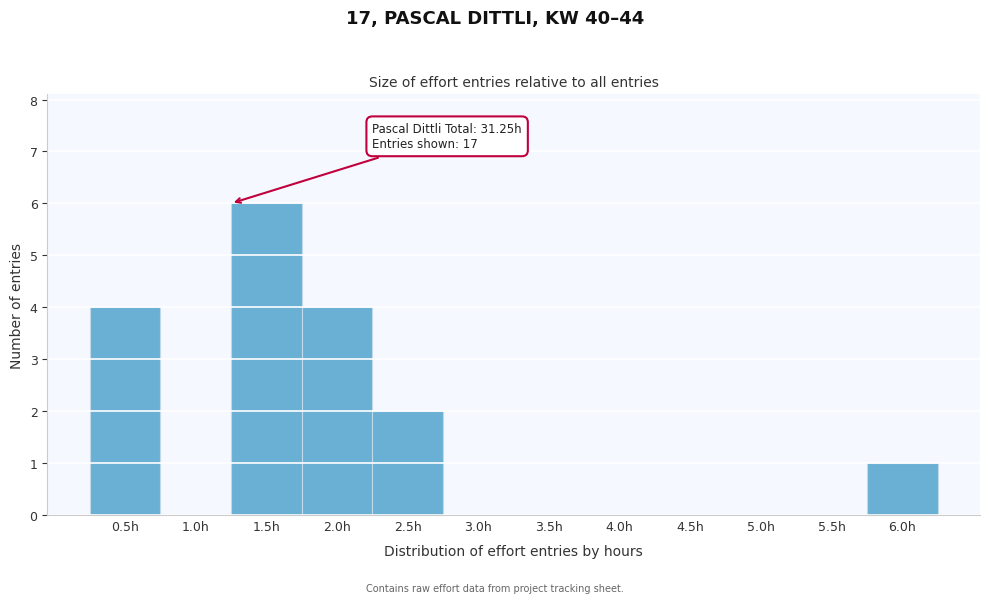

Reading right to left, extract all data points from this chart.

6.0h=1	5.5h=0	5.0h=0	4.5h=0	4.0h=0	3.5h=0	3.0h=0	2.5h=2	2.0h=4	1.5h=6	1.0h=0	0.5h=4